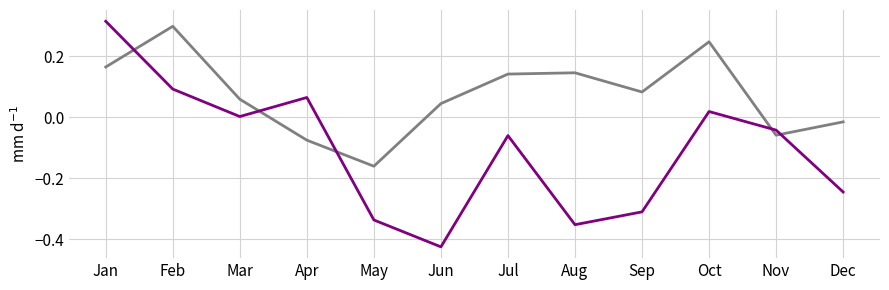

At which category is the sum across all series the highest?

Jan